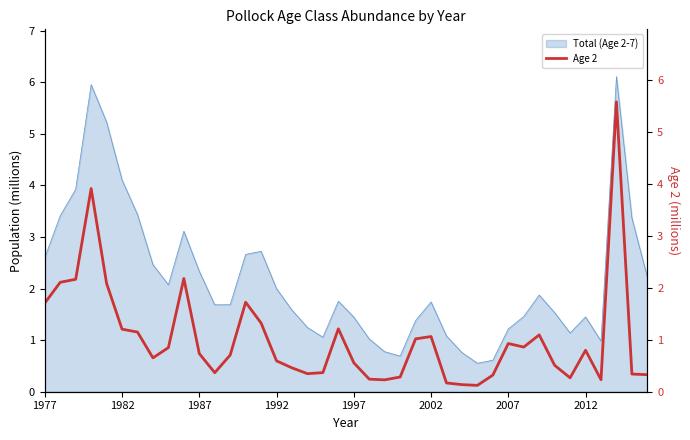

What is the approximate value at 1997?

0.6